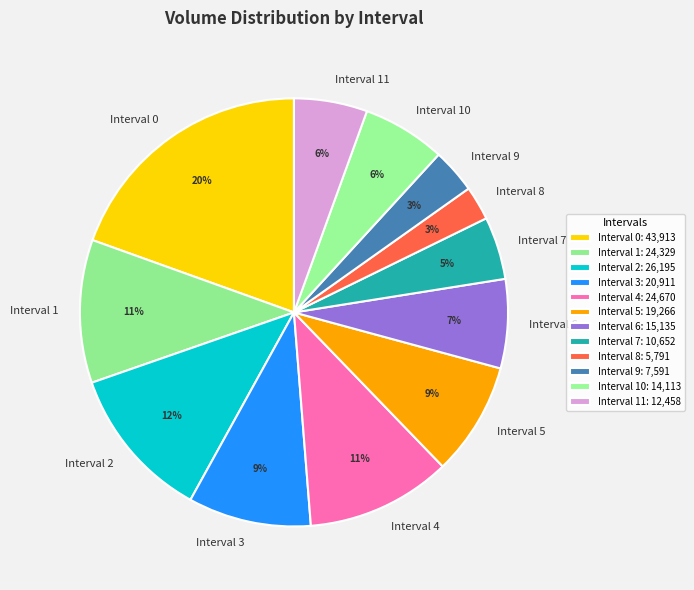

Is Interval 10 the majority of the pie?

No